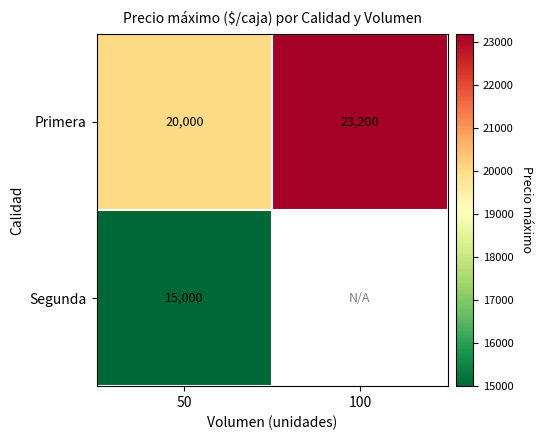

What is the smallest value displayed?

15000.0